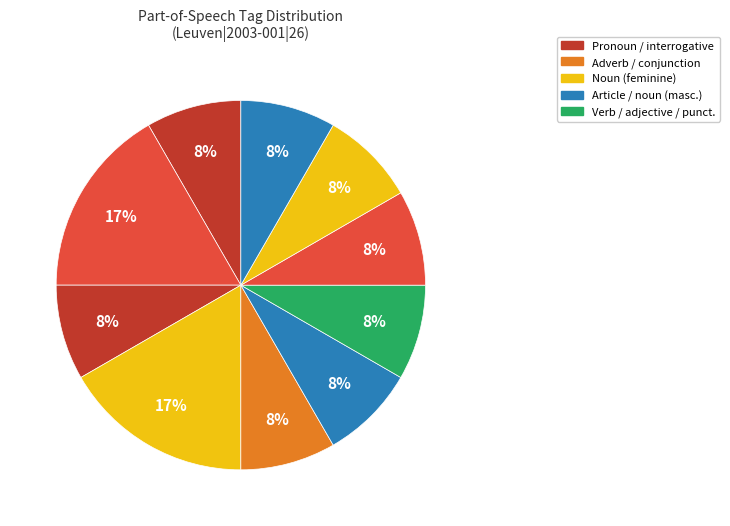

How many segments does this pie chart have?

10